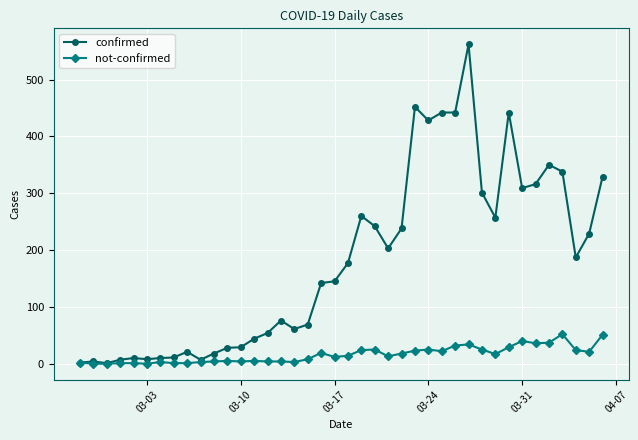

List the series in order of their peak value, highest first.

confirmed, not-confirmed